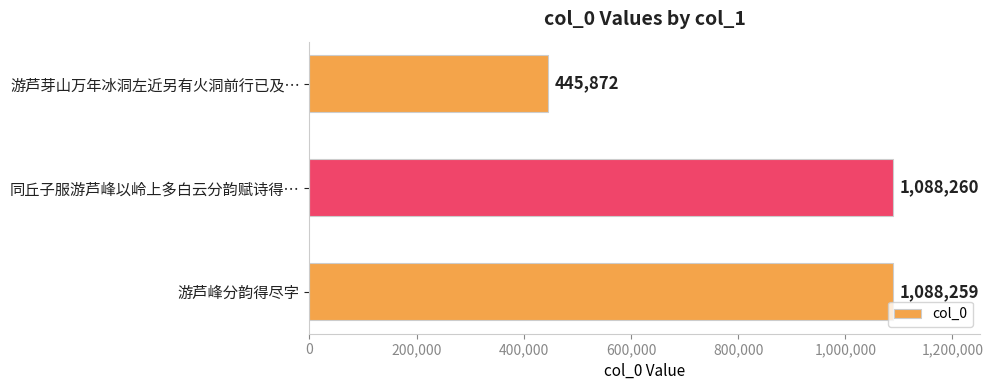

What is the difference between the maximum and minimum values?

642388